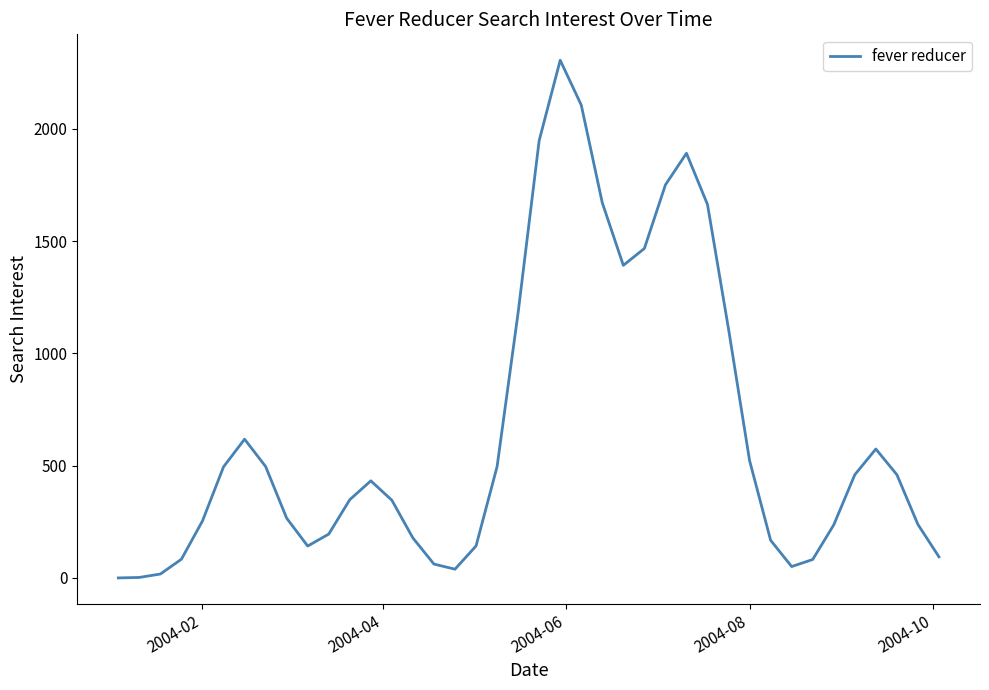

What is the greatest value displayed?

2305.0